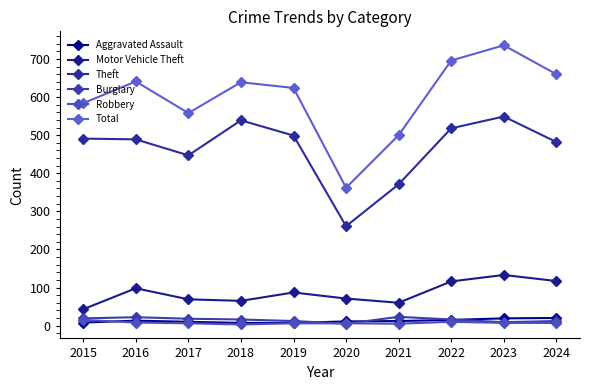

Is it true that Motor Vehicle Theft equals 211 at 2023?

False